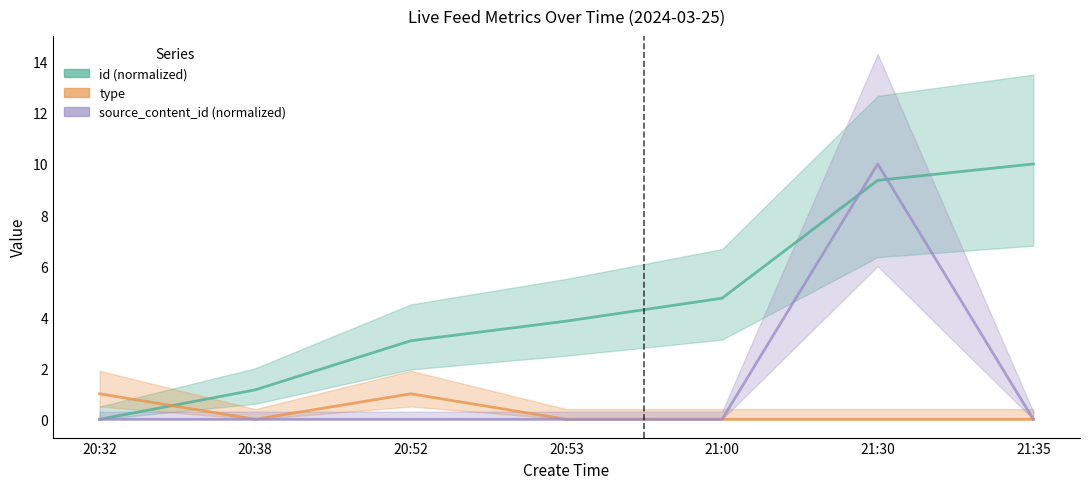

Which series changed the most between 20:32 and 21:30?

source_content_id (normalized)